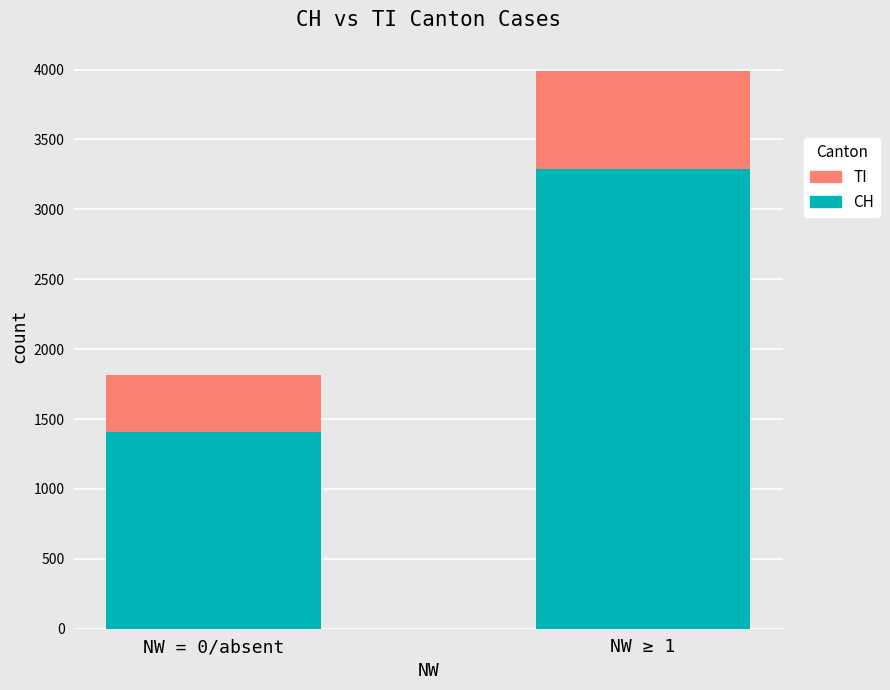

How many distinct data groups are displayed?

2